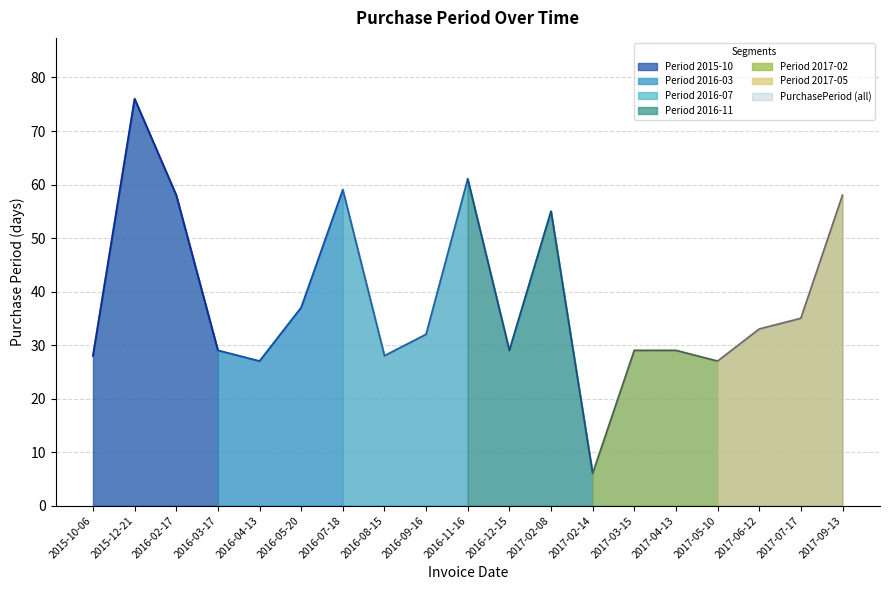

Read the value at 2016-05-20, to the nearest 10.

40